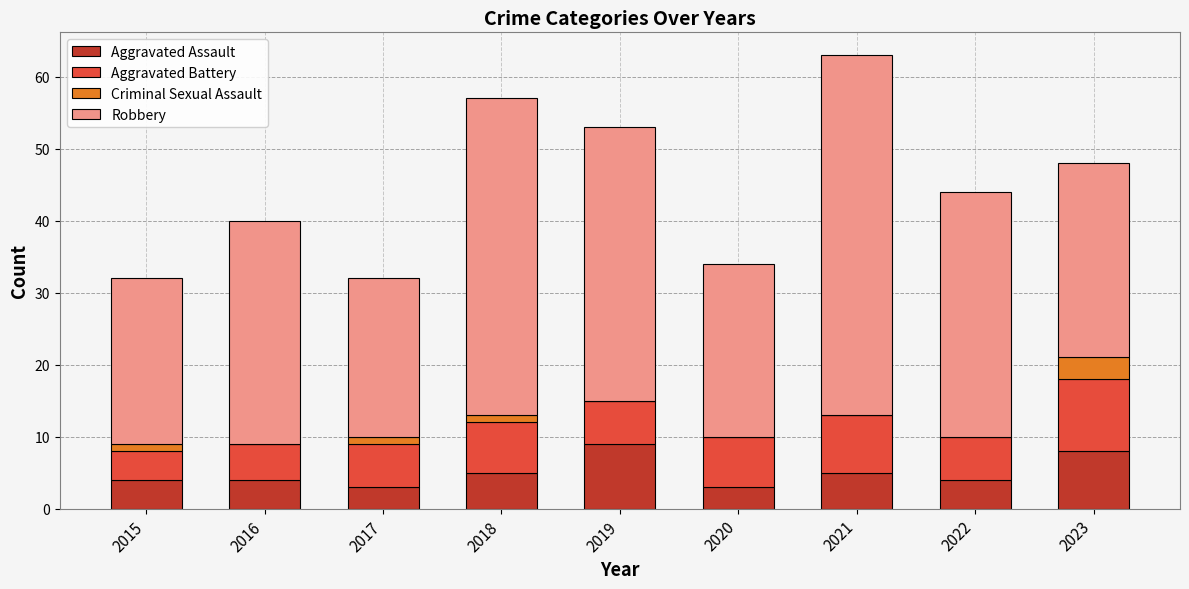

How many data points does each series have?

9